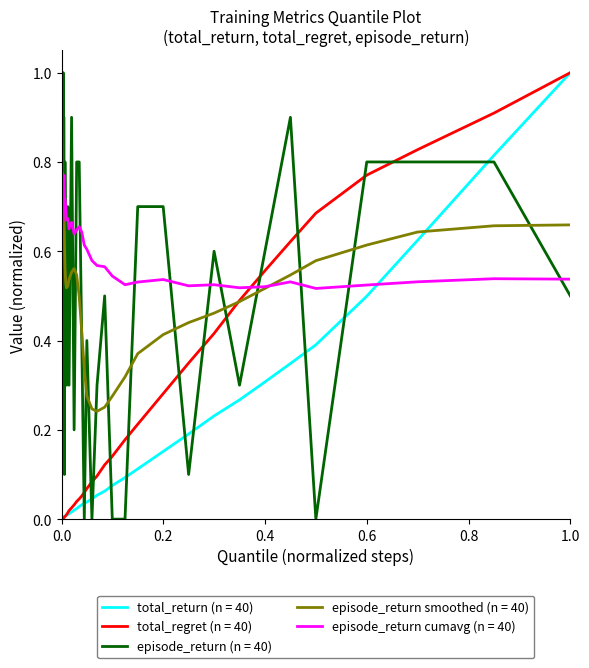

Which series has the largest total across all categories?

episode_return cumavg (n = 40)